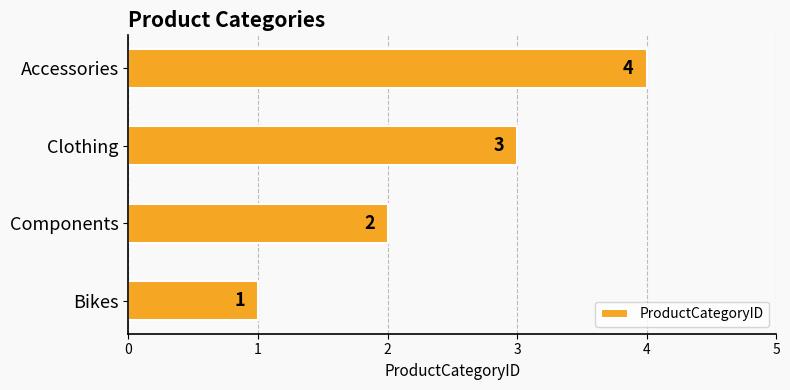

How many bars are there in total?

4